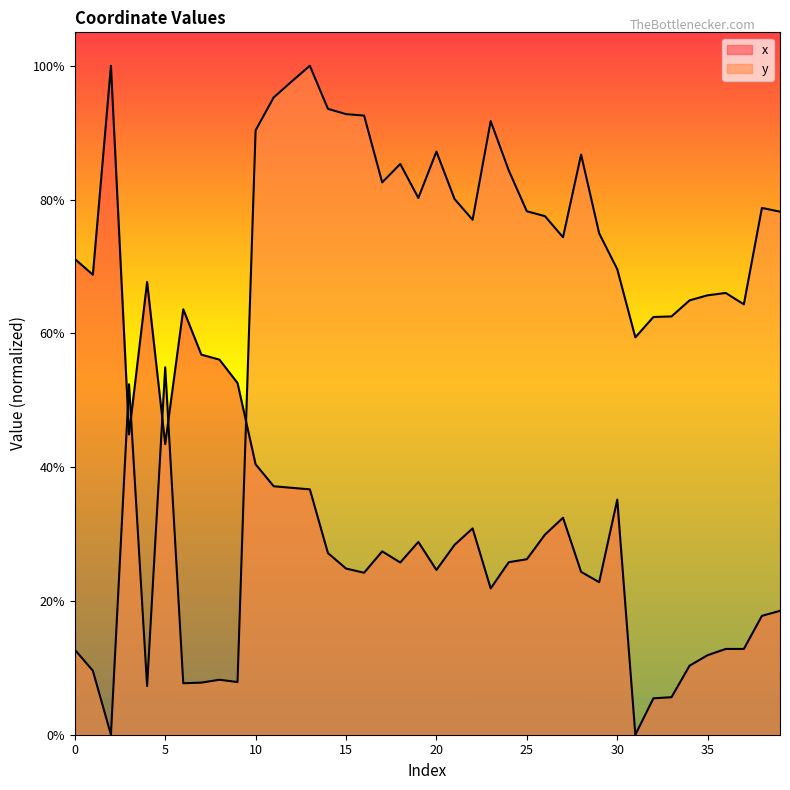

Where is the first local maximum for x?

2